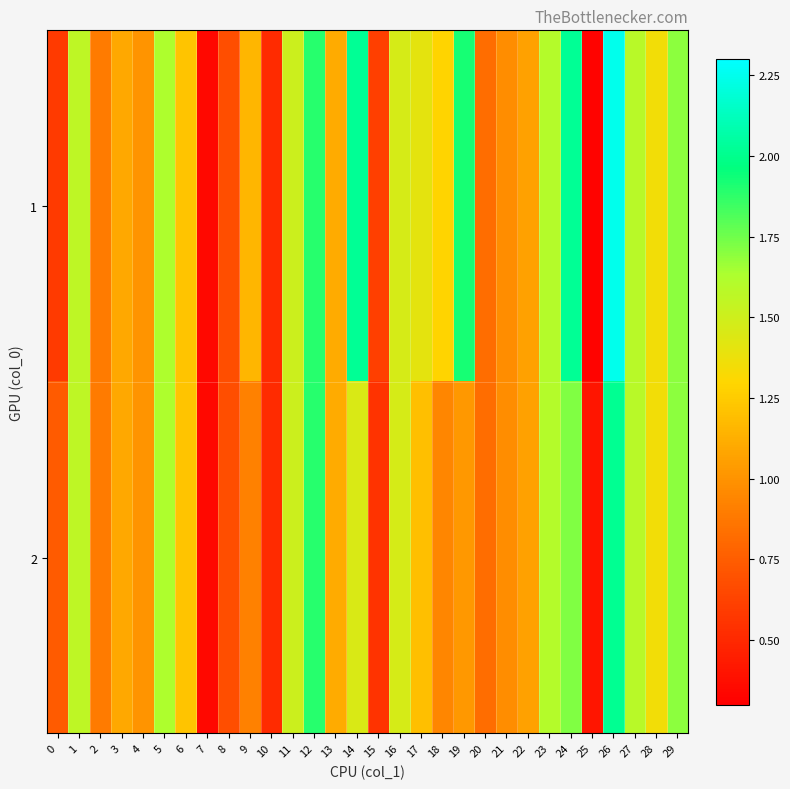

Rank the series at 8 from lowest to highest value.

1, 2